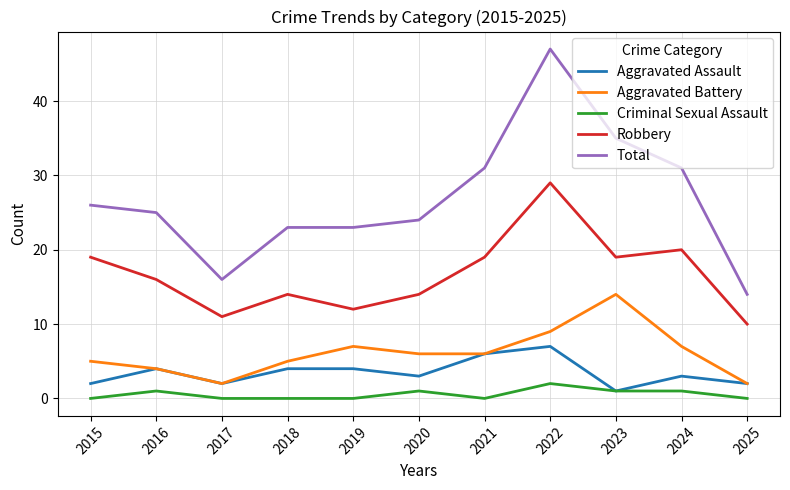

Is the value of Aggravated Battery at 2020 greater than the value of Robbery at 2023?

No